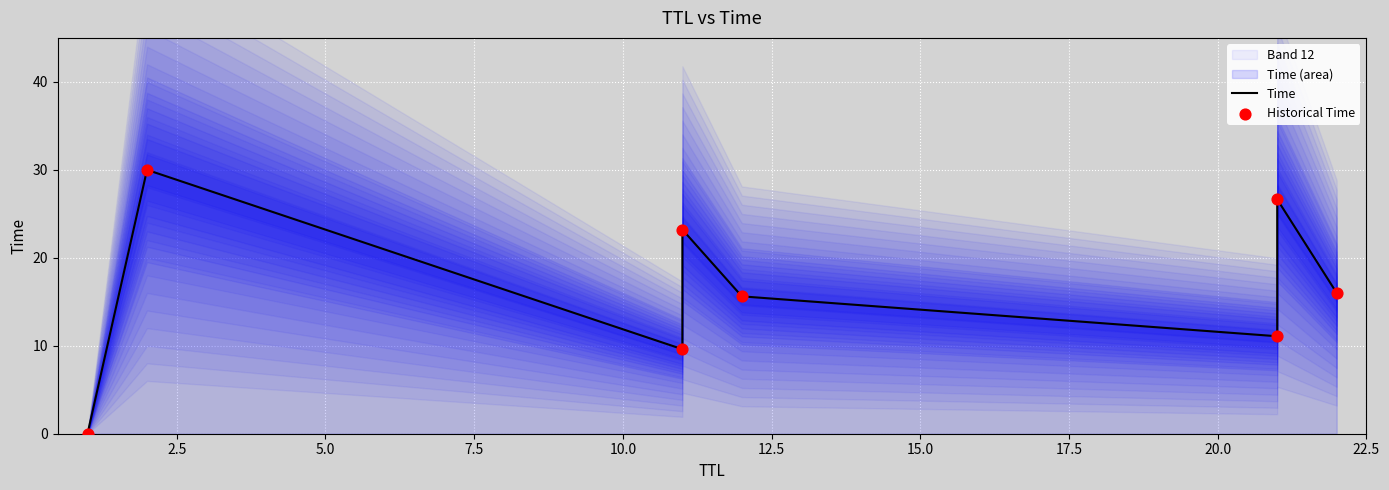

What is the total value across all series at 12.5?

22.2